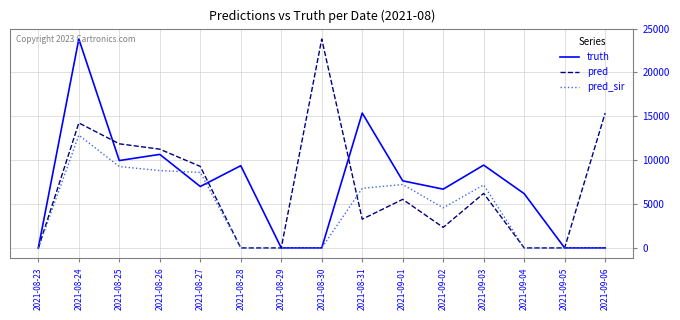

Between 2021-08-24 and 2021-08-29, which series saw the biggest shift?

truth